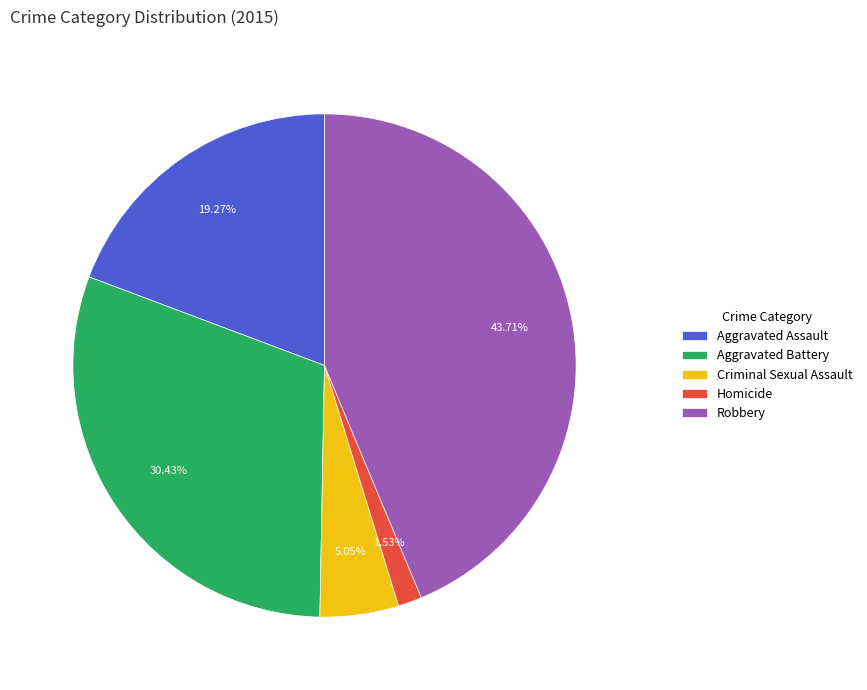

What percentage is the Aggravated Battery slice, to the nearest percent?

30%